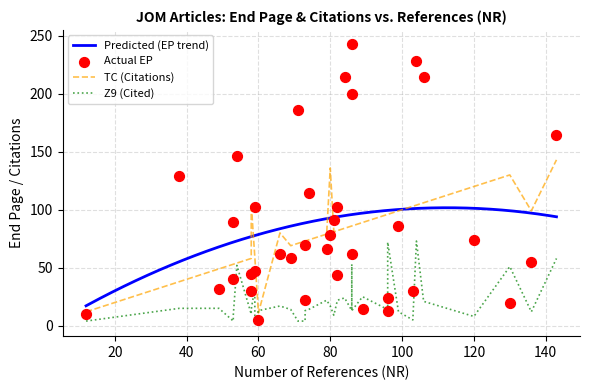

What is the lowest value of the Predicted (EP trend) series?

17.2